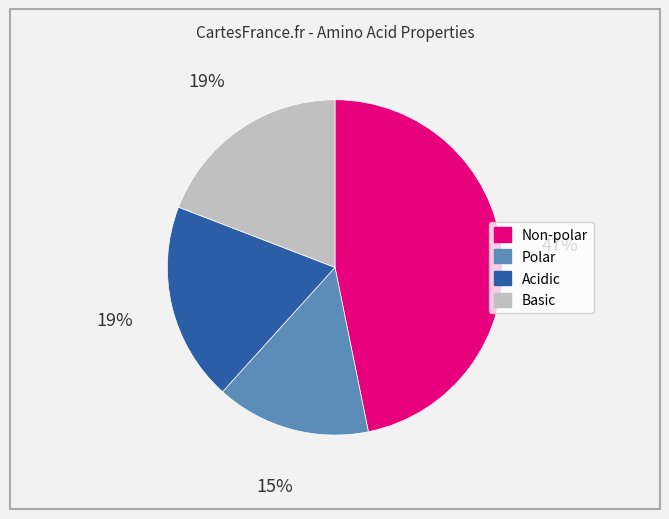

To the nearest percent, what portion does Polar represent?

15%